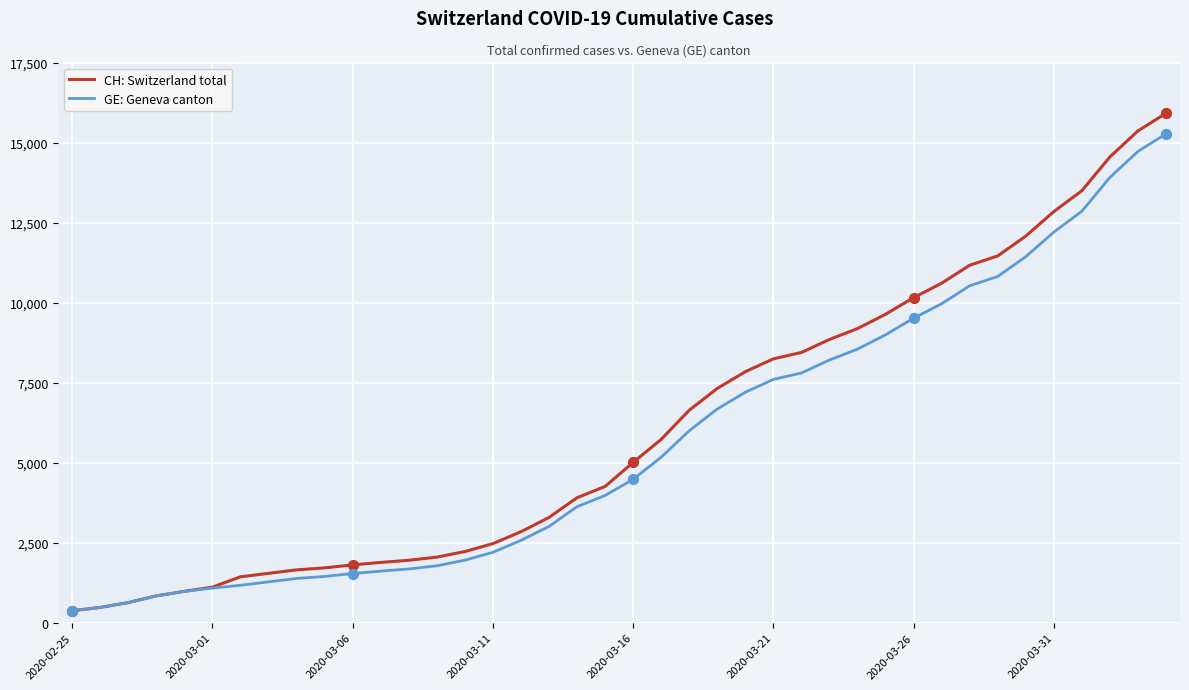

What are all the series names shown in the legend?

CH: Switzerland total, GE: Geneva canton